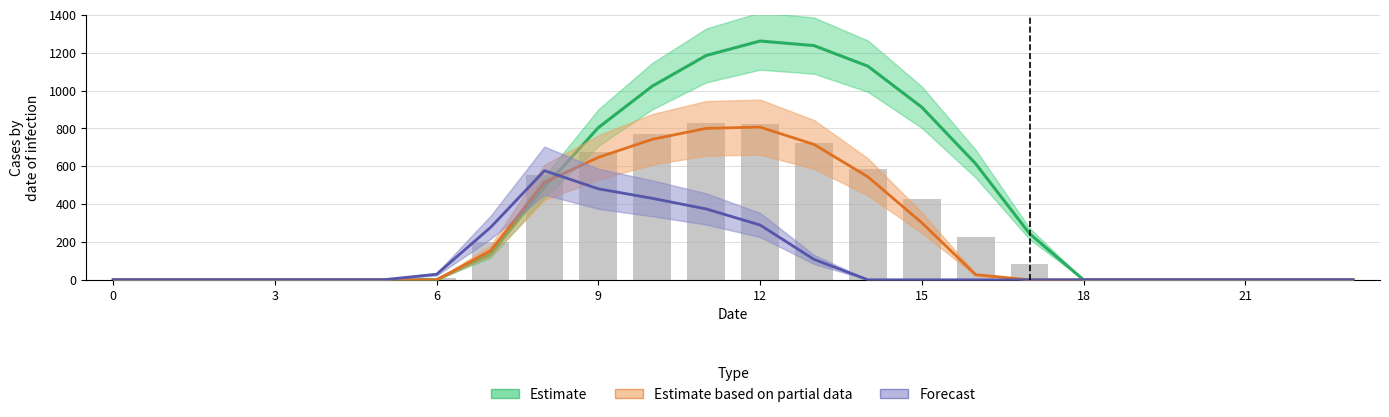

What is the difference between the maximum and second lowest values in the Estimate based on partial data series?

806.9